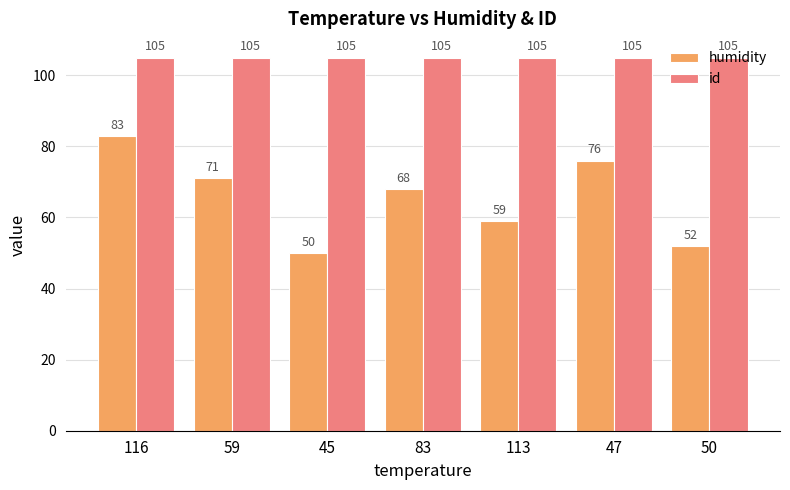

Are the bars horizontal?

No